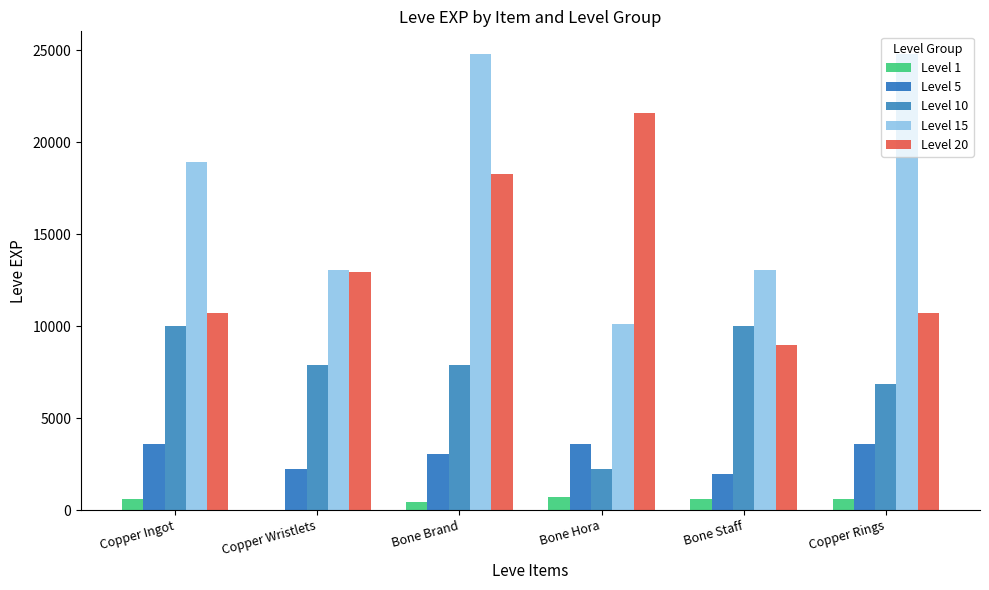

At which label is Level 5 closest to 2790?

Bone Brand